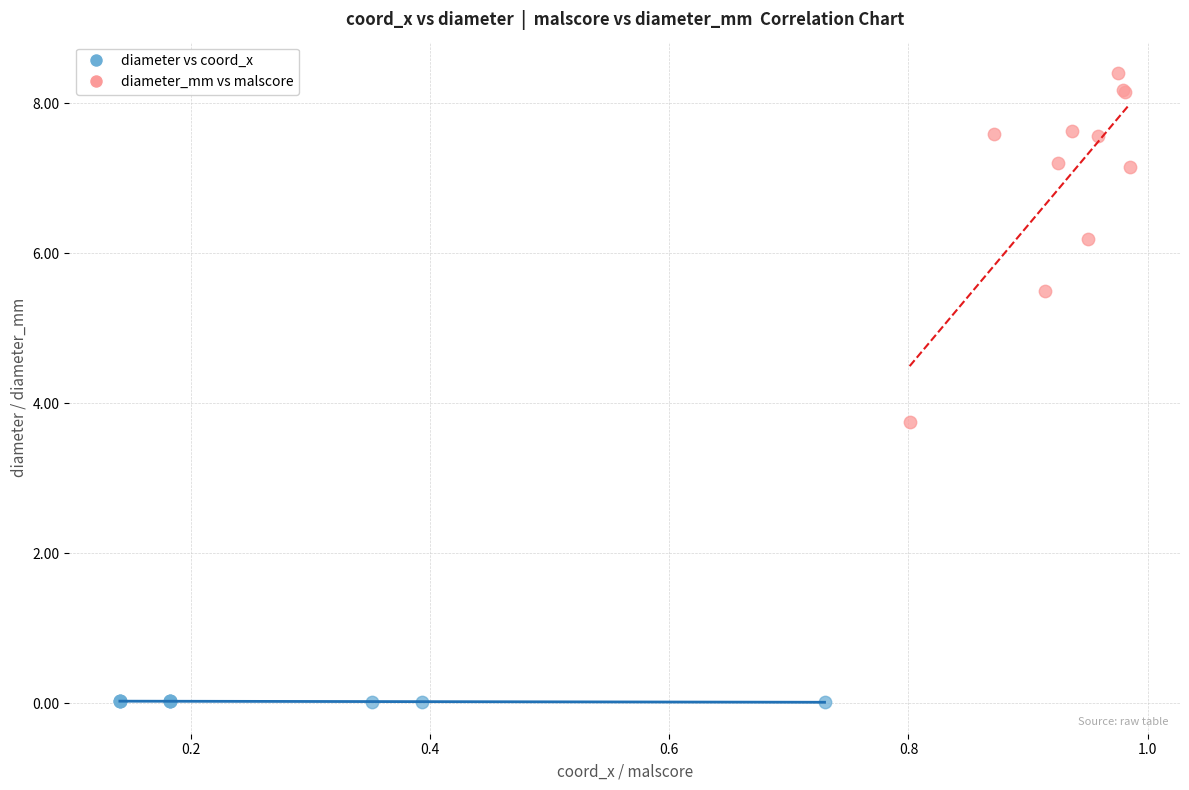

Which series has the largest Y range (max minus min)?

diameter_mm vs malscore